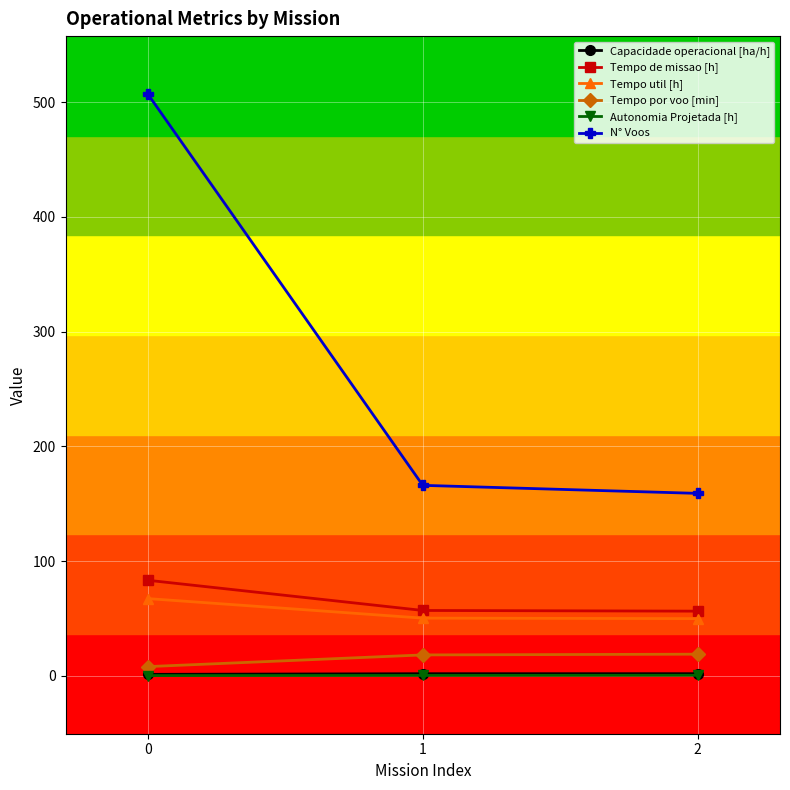

How many categories are shown in the chart?

3